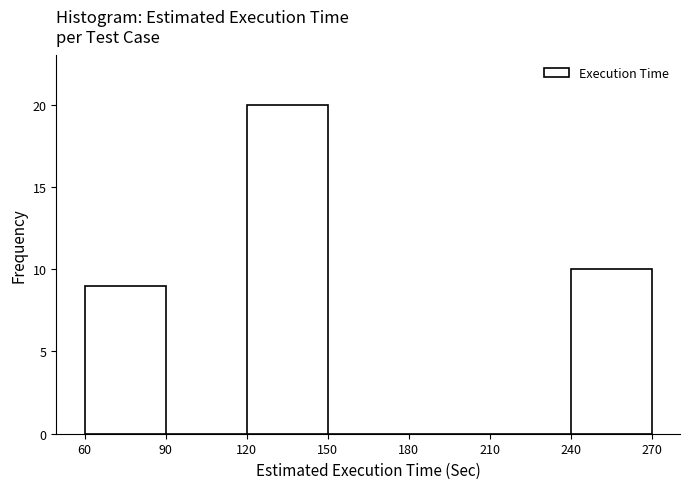

Reading left to right, list every bar in this chart as the range it spans on the x-axis followed by its height. The values are not printed on the chart, so give them approximately, as read against the axis.

60 to 90: 9
90 to 120: 0
120 to 150: 20
150 to 180: 0
180 to 210: 0
210 to 240: 0
240 to 270: 10